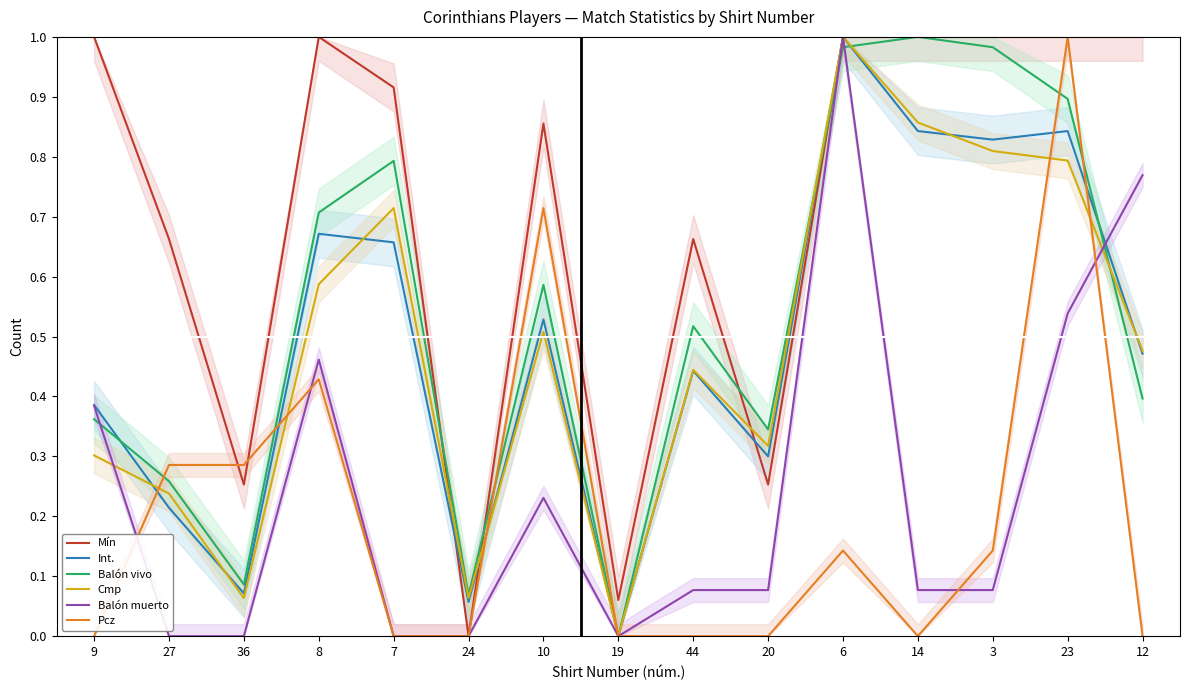

True or false: Balón muerto has a value of 0.3 at 8.

False